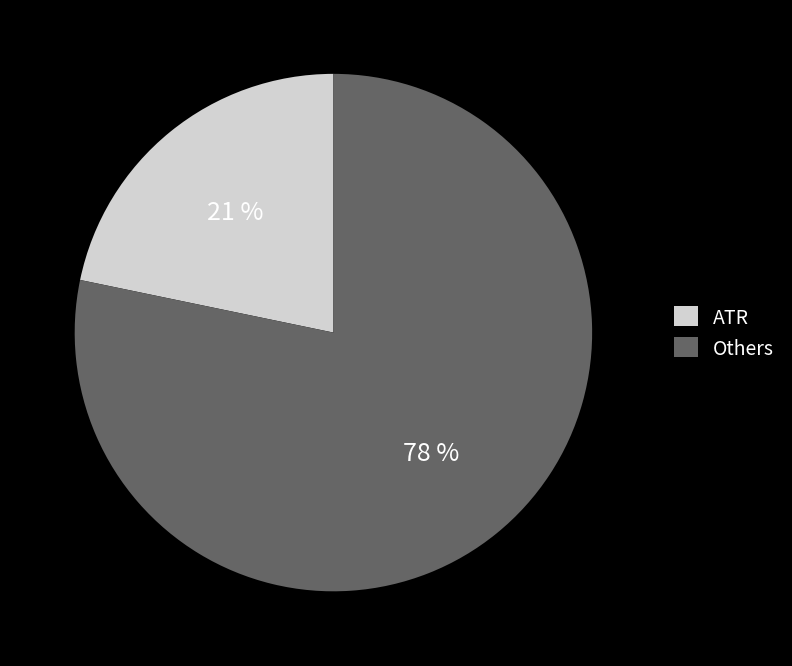

Is it true that PNOM is 19% of the pie?

False